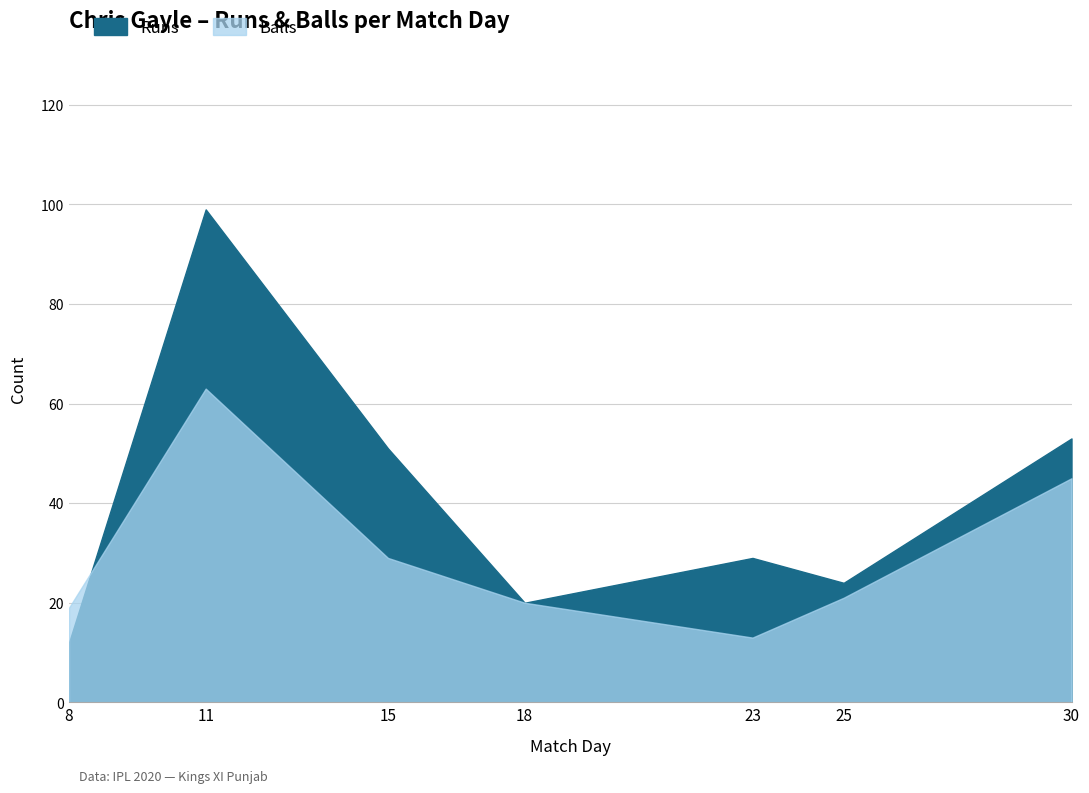

Reading left to right, extract all data points from this chart.

Runs: 12	99	51	20	29	24	53
Balls: 19	63	29	20	13	21	45